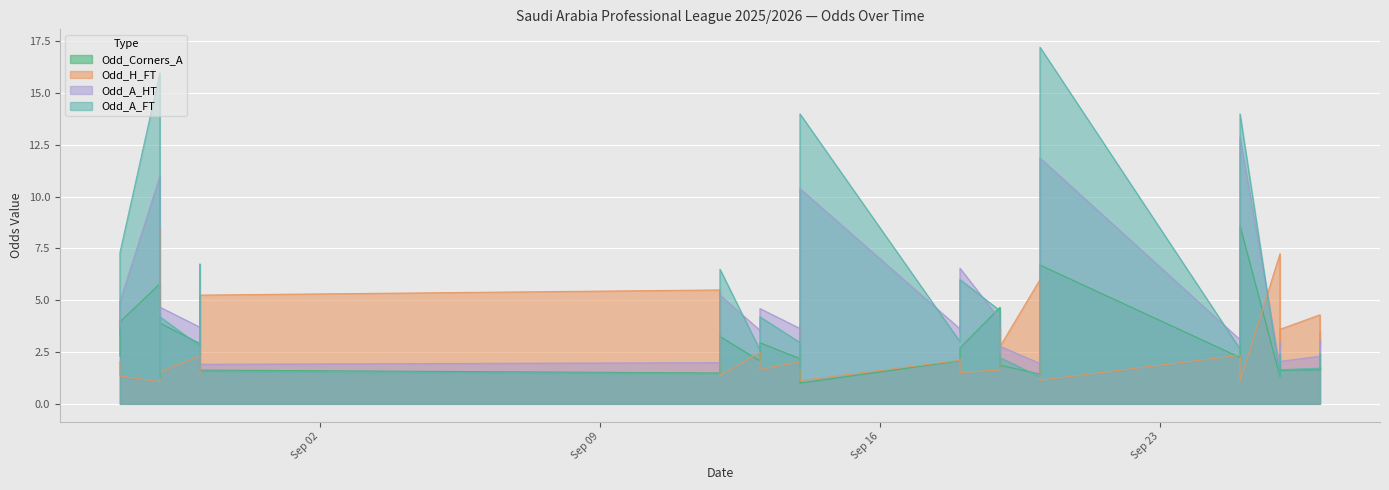

True or false: Odd_Corners_A and Odd_A_FT cross at least once.

True